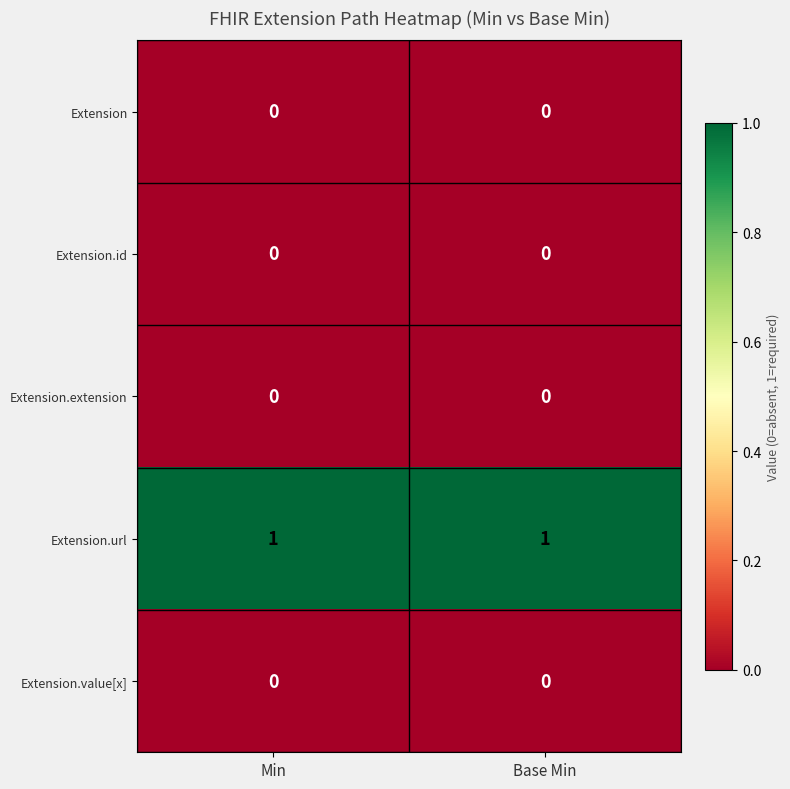

Which series has the largest total across all categories?

Extension.url